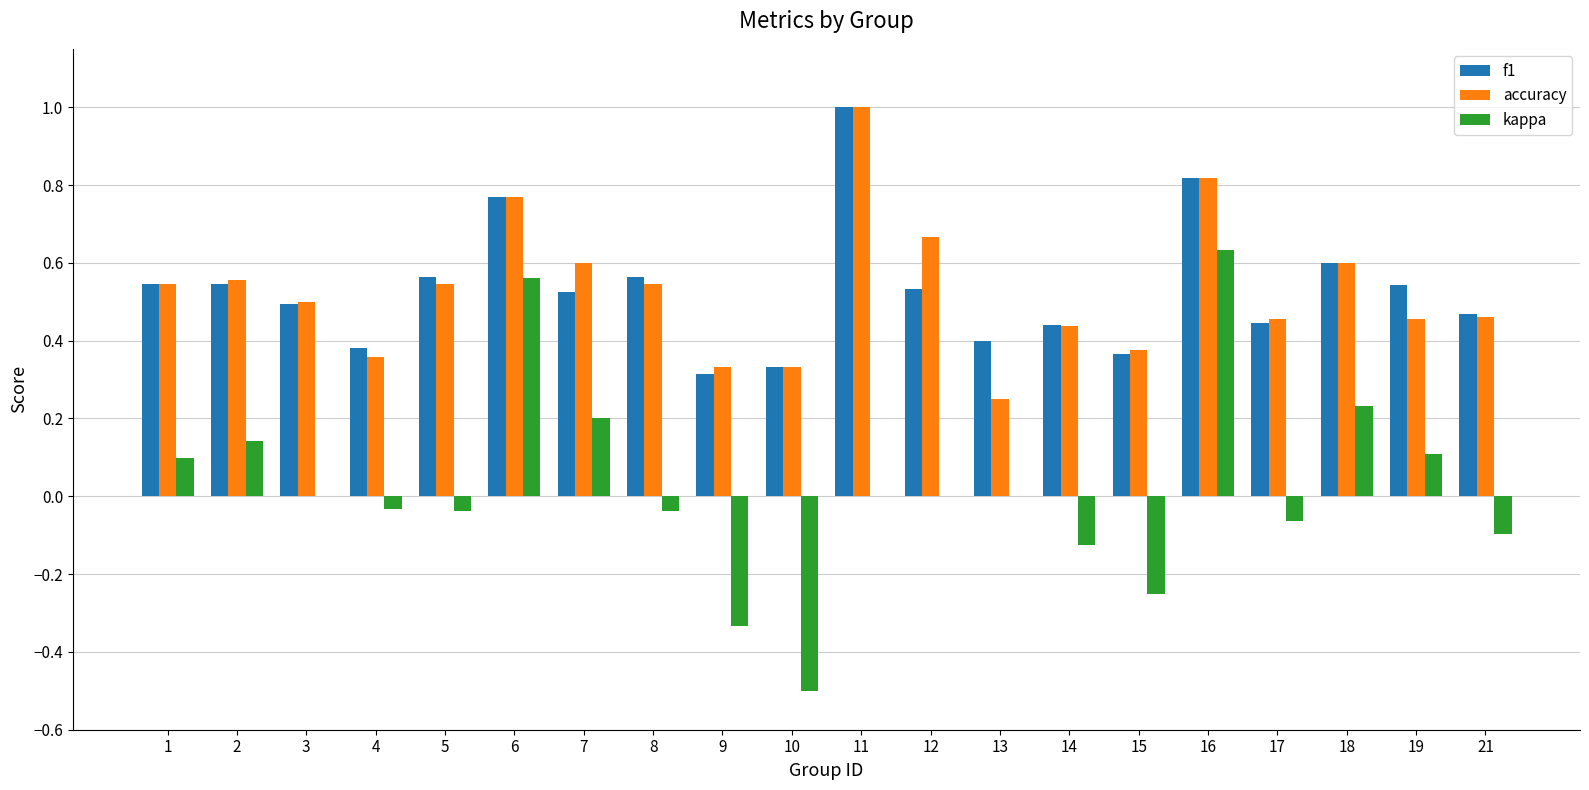

Is the value of accuracy at 10 greater than the value of f1 at 7?

No